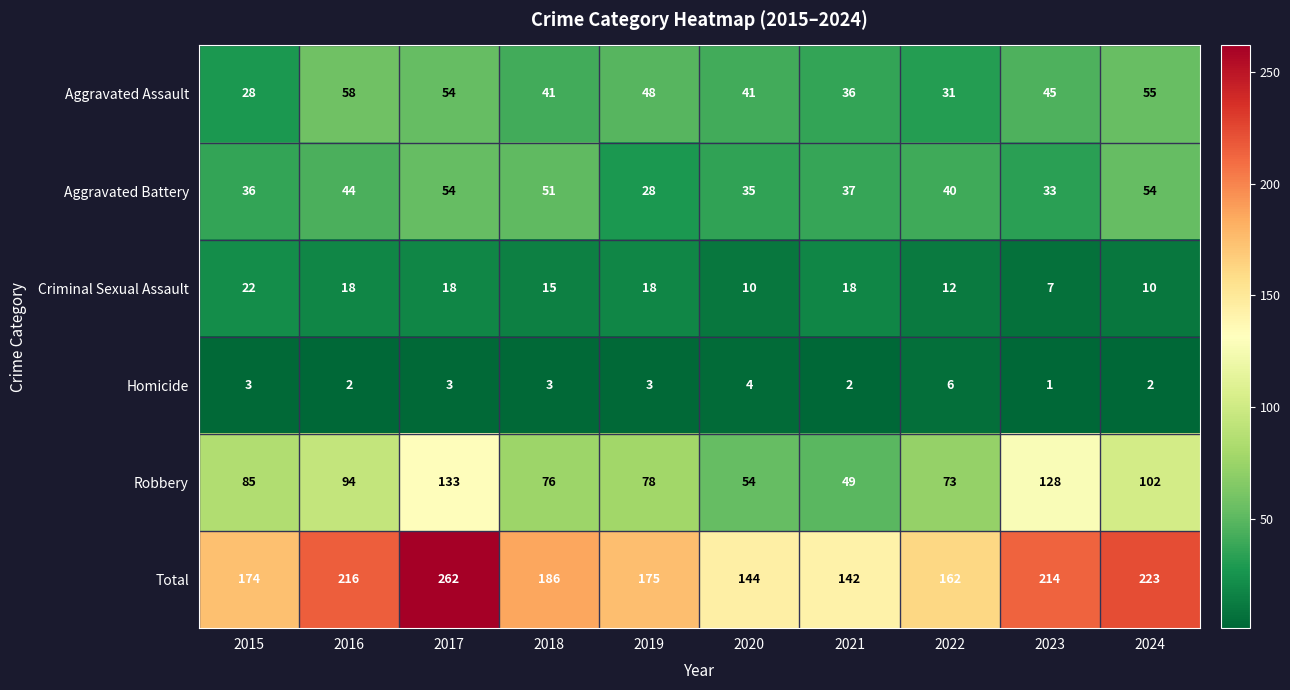

True or false: Aggravated Assault has a value of 55 at 2021.

False